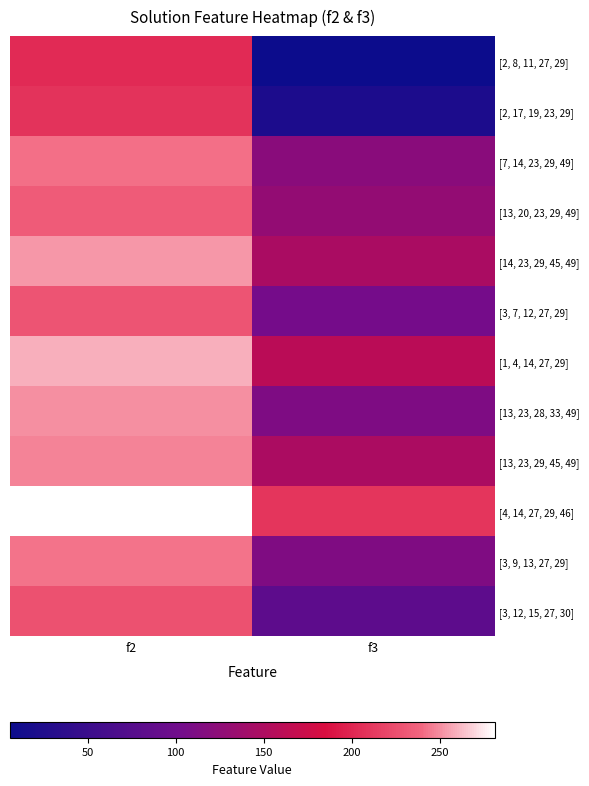

Which series changed the most between f2 and f3?

[2, 8, 11, 27, 29]